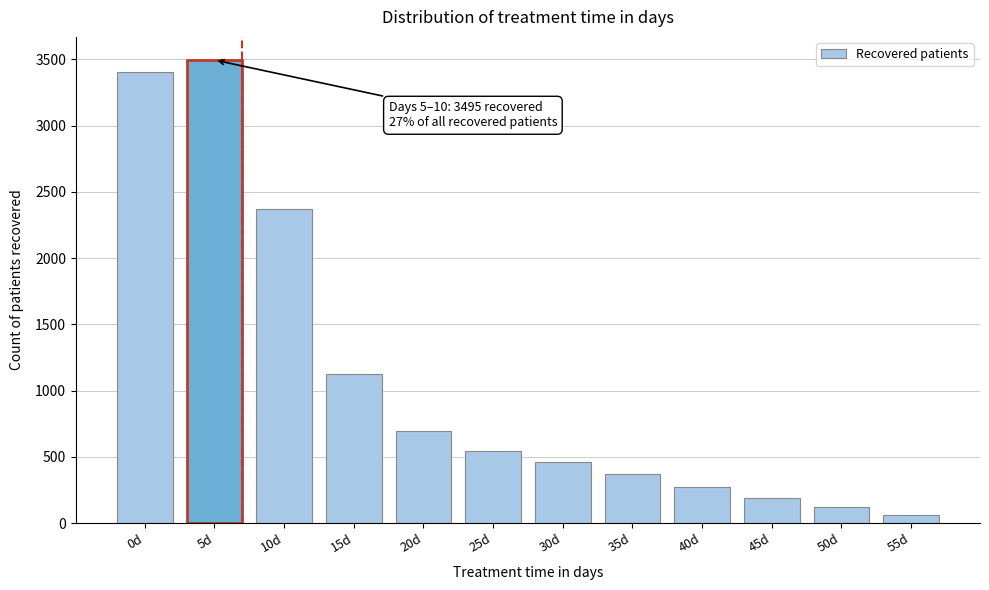

Reading right to left, what are all the values shown in this chart?

64	123	190	273	372	459	543	693	1128	2372	3495	3406